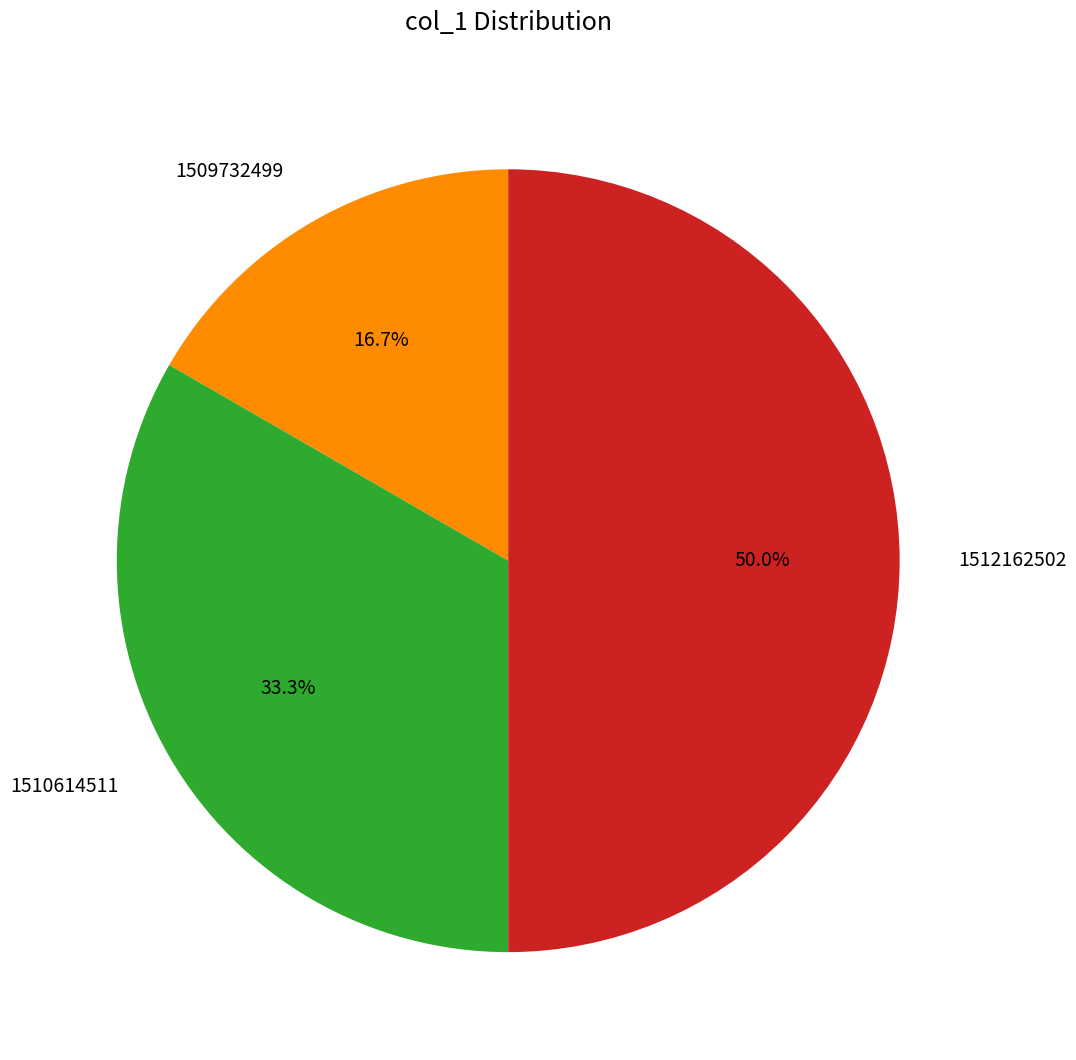

To the nearest percent, what percentage of the pie is 1509732499?

17%